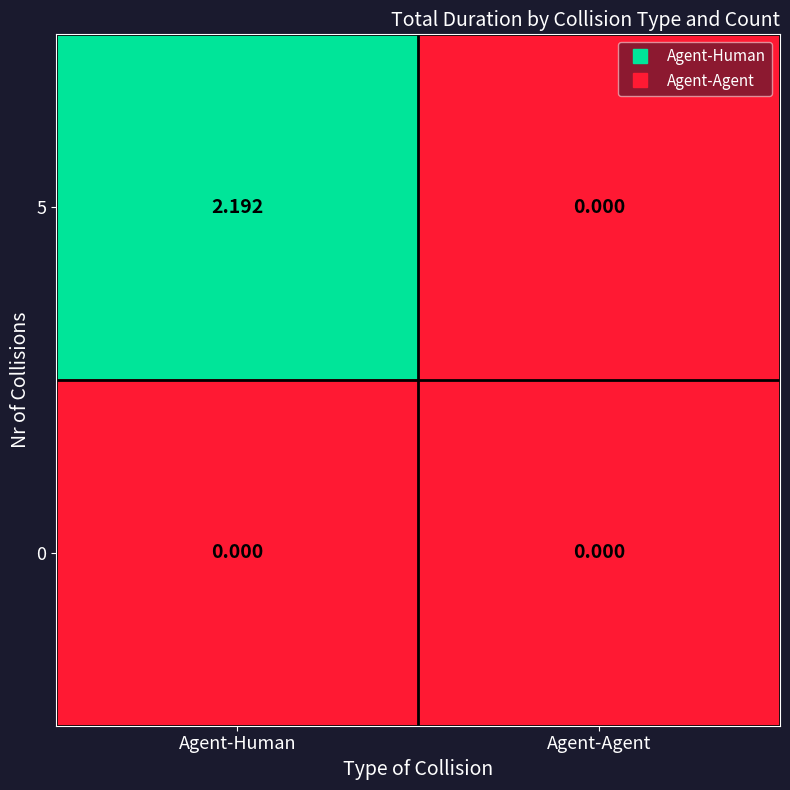

What is the spread (max minus min) of values at Agent-Human?

2.2